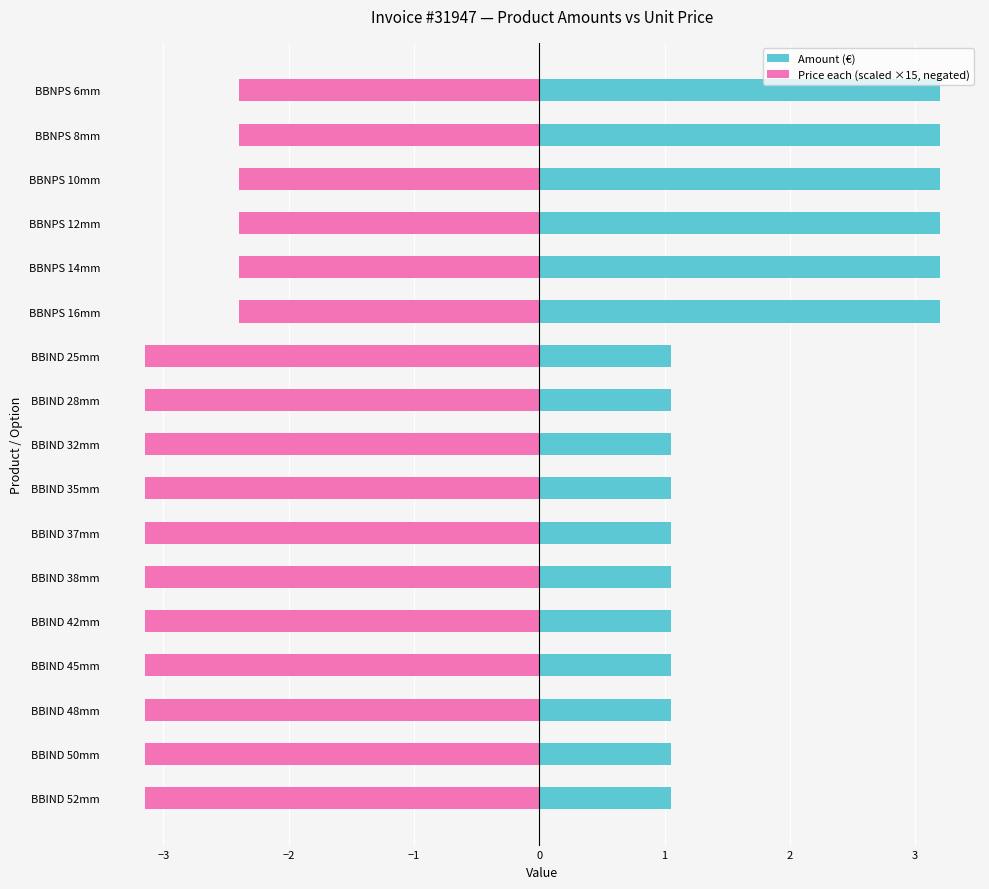

Rank the series by their average value, from lowest to highest.

Price each (scaled ×15, negated), Amount (€)